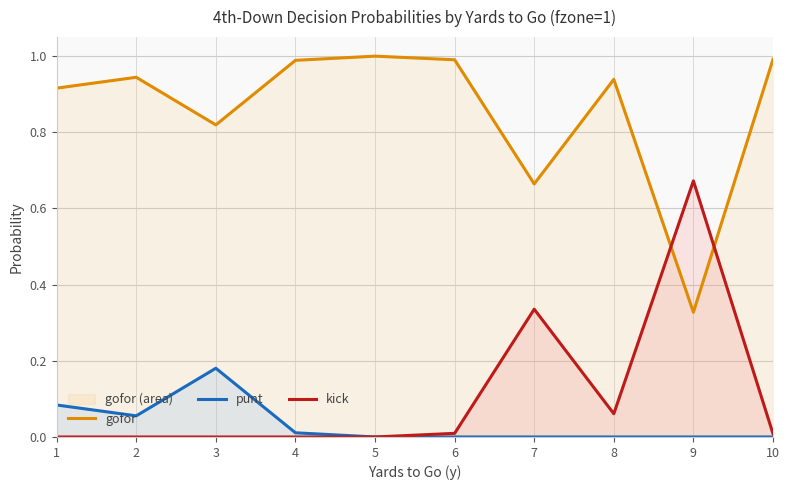

What is the total value across all series at 1?

1.0